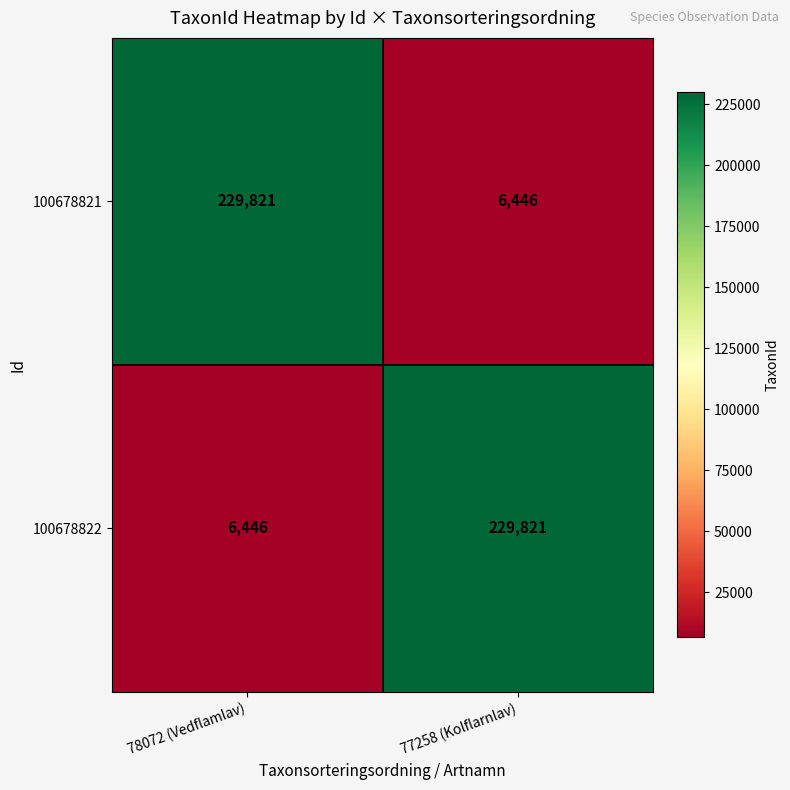

Is the value of 100678821 at 78072 (Vedflamlav) greater than the value of 100678822 at 78072 (Vedflamlav)?

Yes